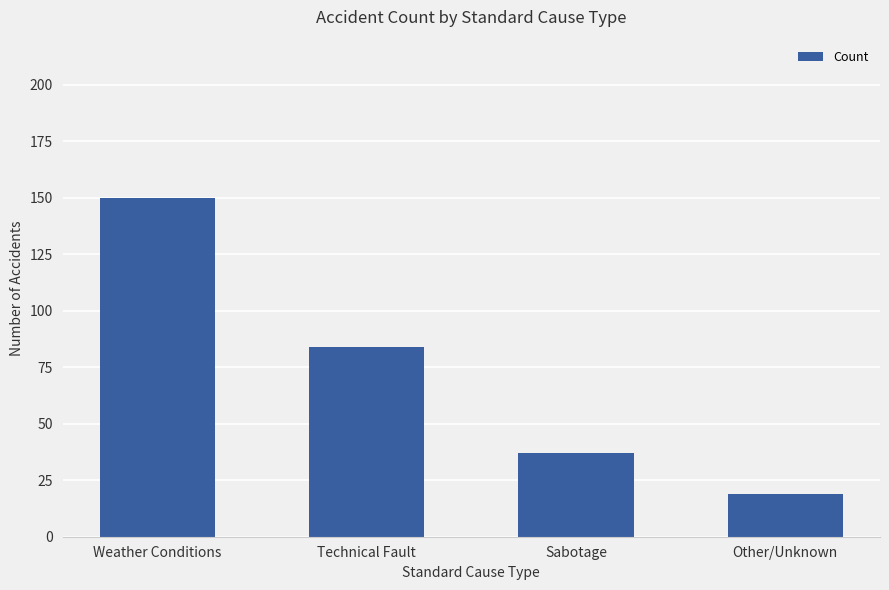

What is the approximate value at Weather Conditions?

150